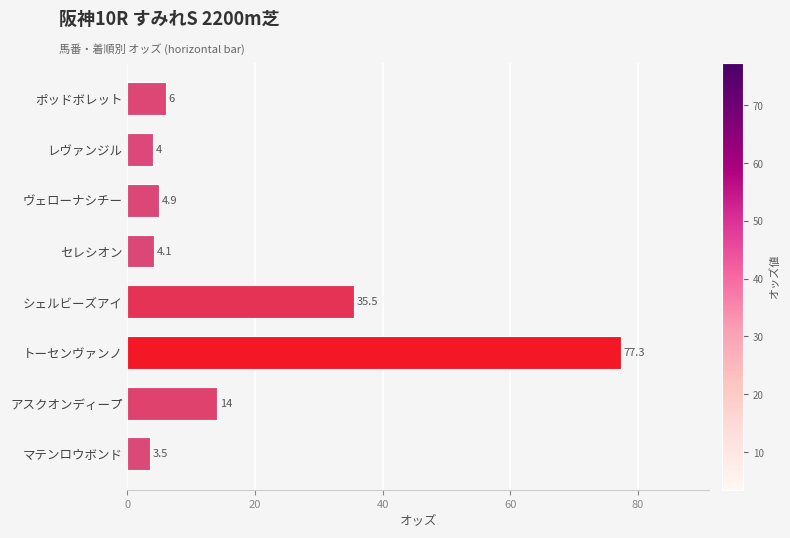

What is the maximum value shown in the chart?

77.3